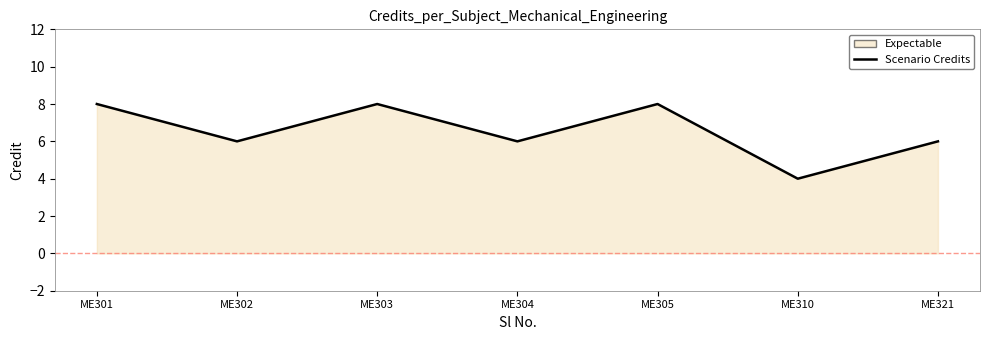

True or false: the data shows 14 at ME303.

False